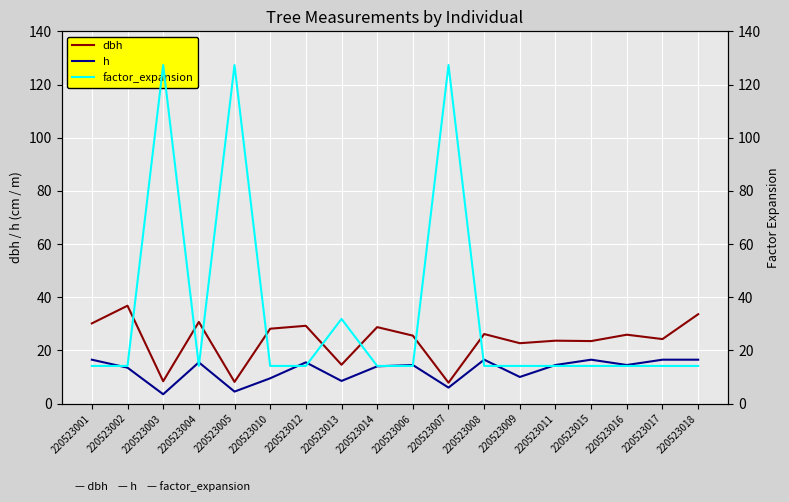

What is the label of the 9th point from the right?

220523006